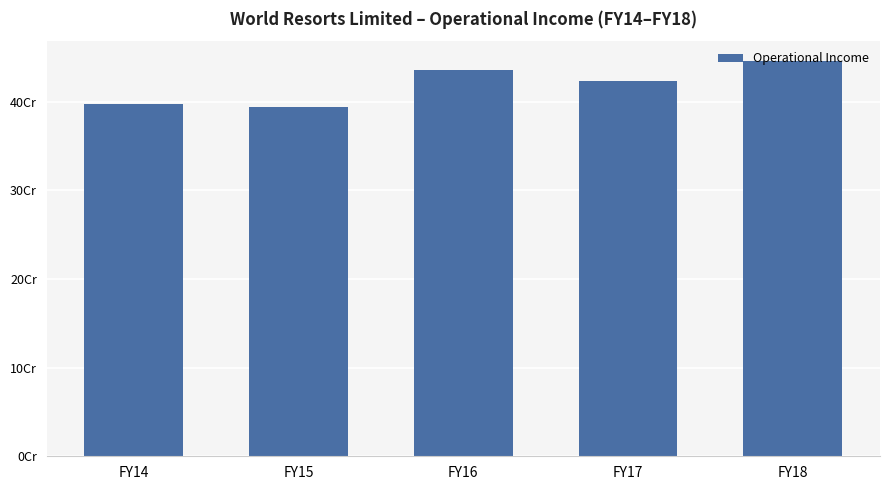

What is the change in value from FY14 to FY18?

+48348556